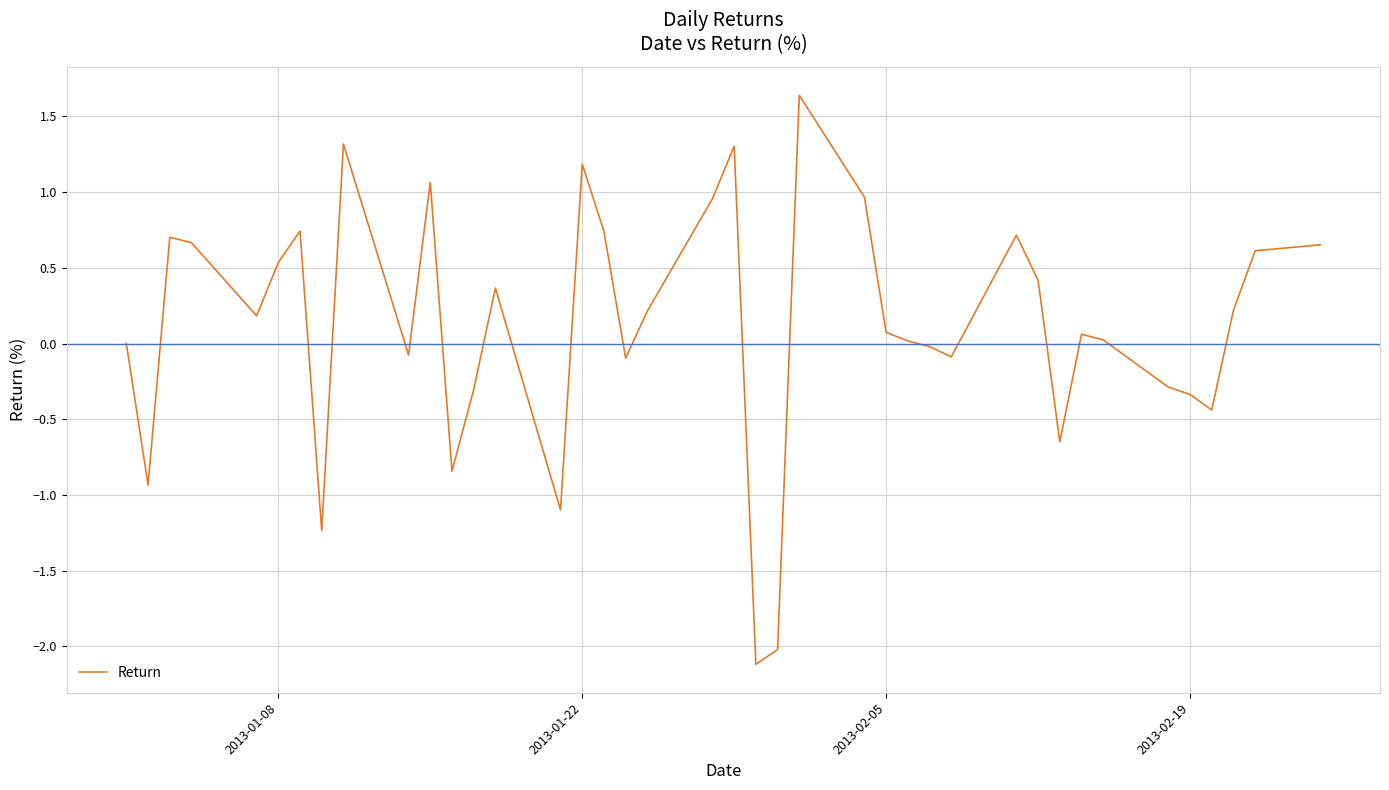

What is the difference between the maximum and minimum values?

3.8